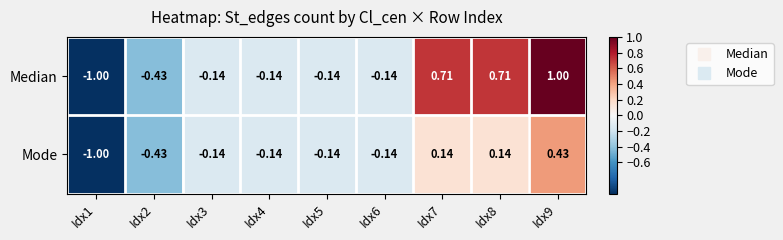

Is the value of Median at Idx7 greater than the value of Mode at Idx4?

Yes